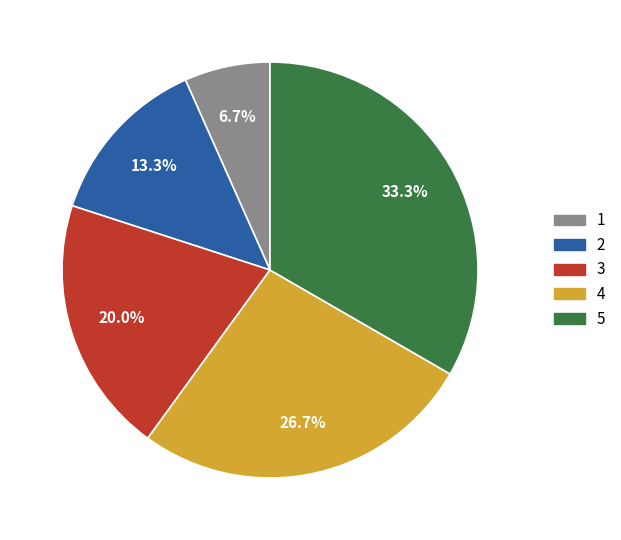

How many slices are in this pie chart?

5